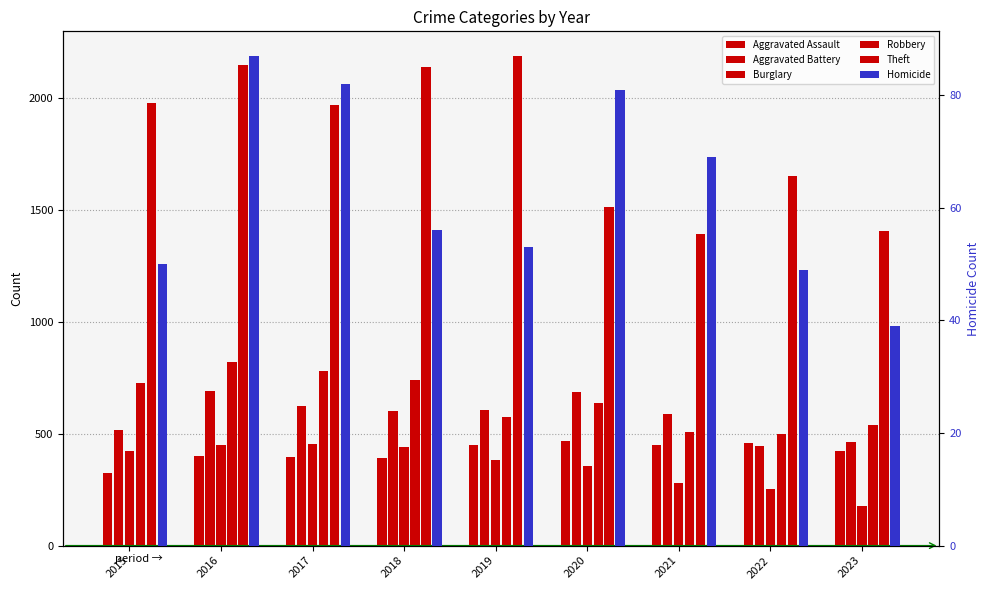

Rank the categories by Theft value from lowest to highest.

2021, 2023, 2020, 2022, 2017, 2015, 2018, 2016, 2019